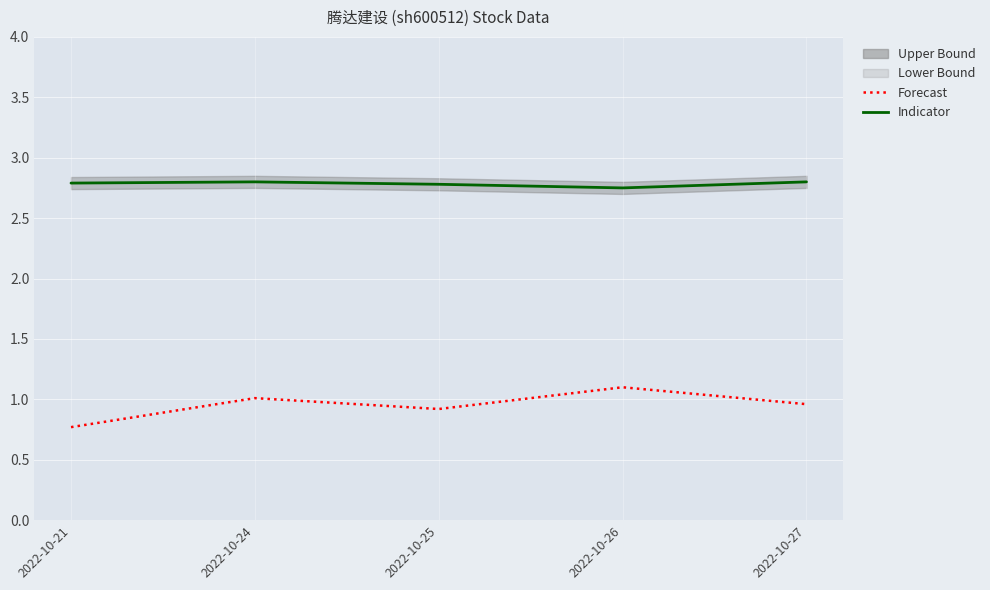

What is the value of the Indicator point at the 2nd from the left?

2.8